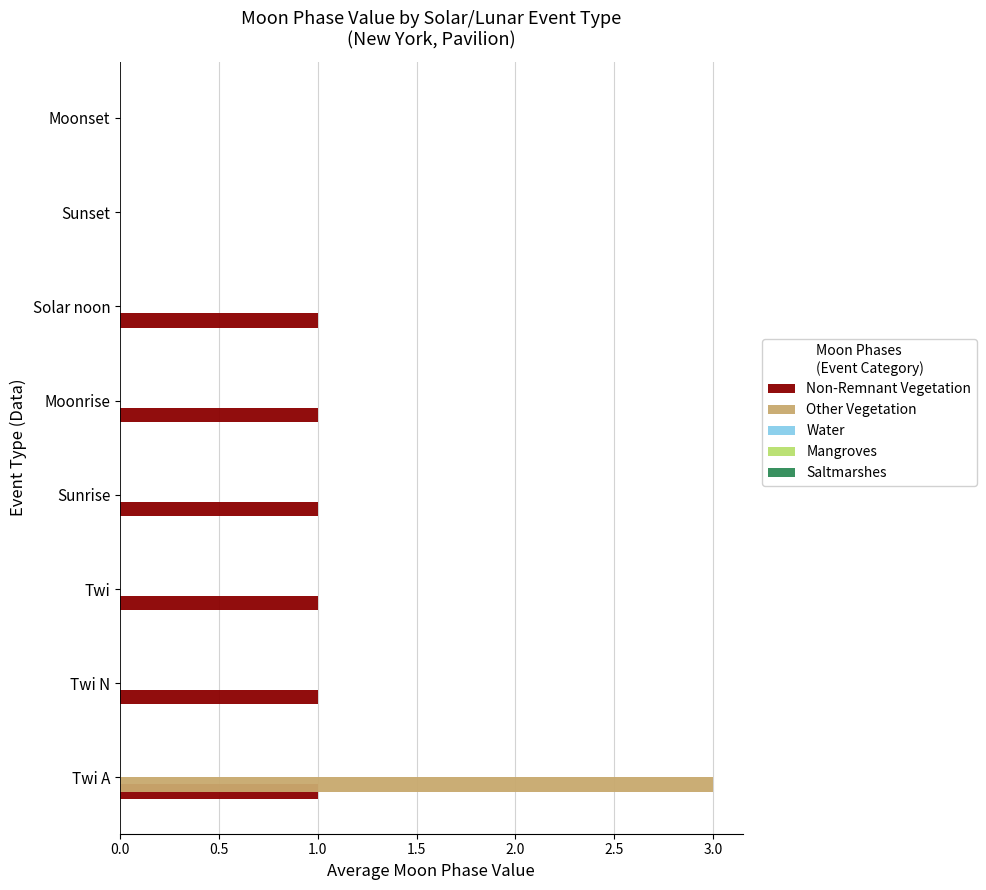

The value of Other Vegetation at Twi is 0. True or false?

True